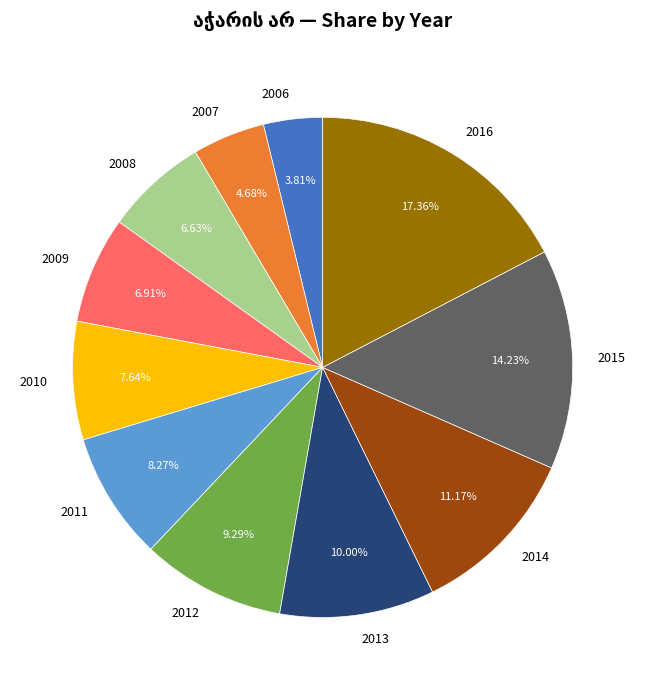

Which category has the smallest portion of the pie?

2006